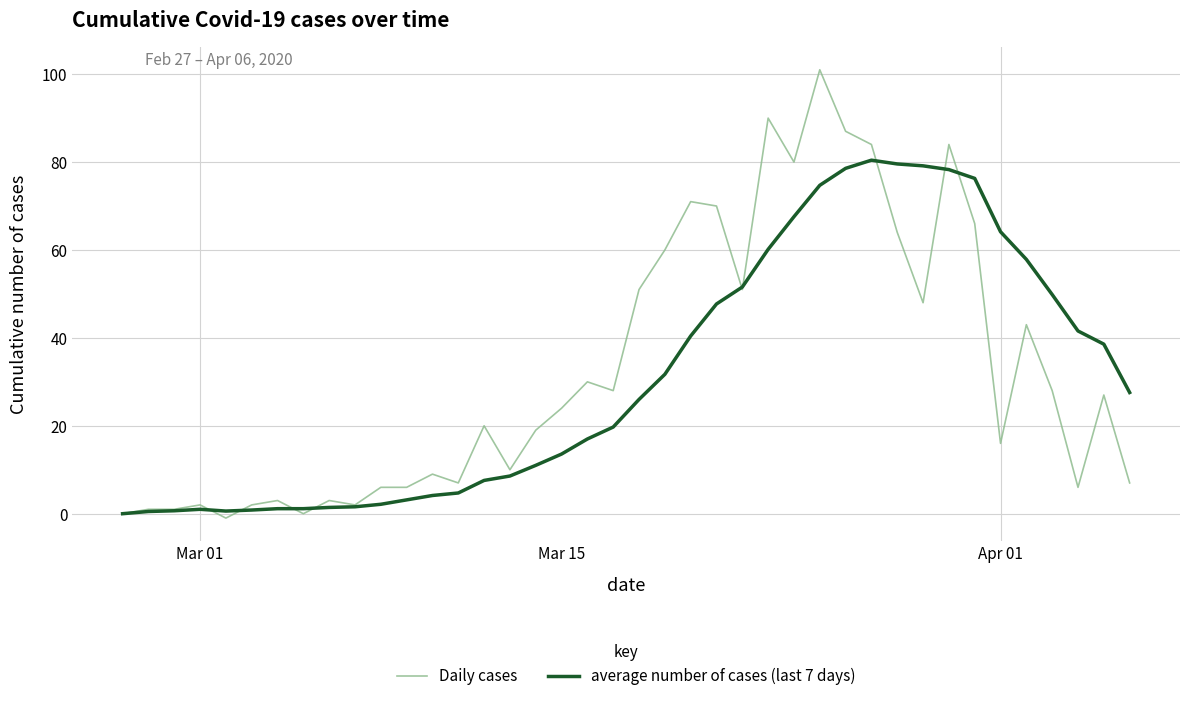

Which series has the largest range (max minus min)?

Daily cases